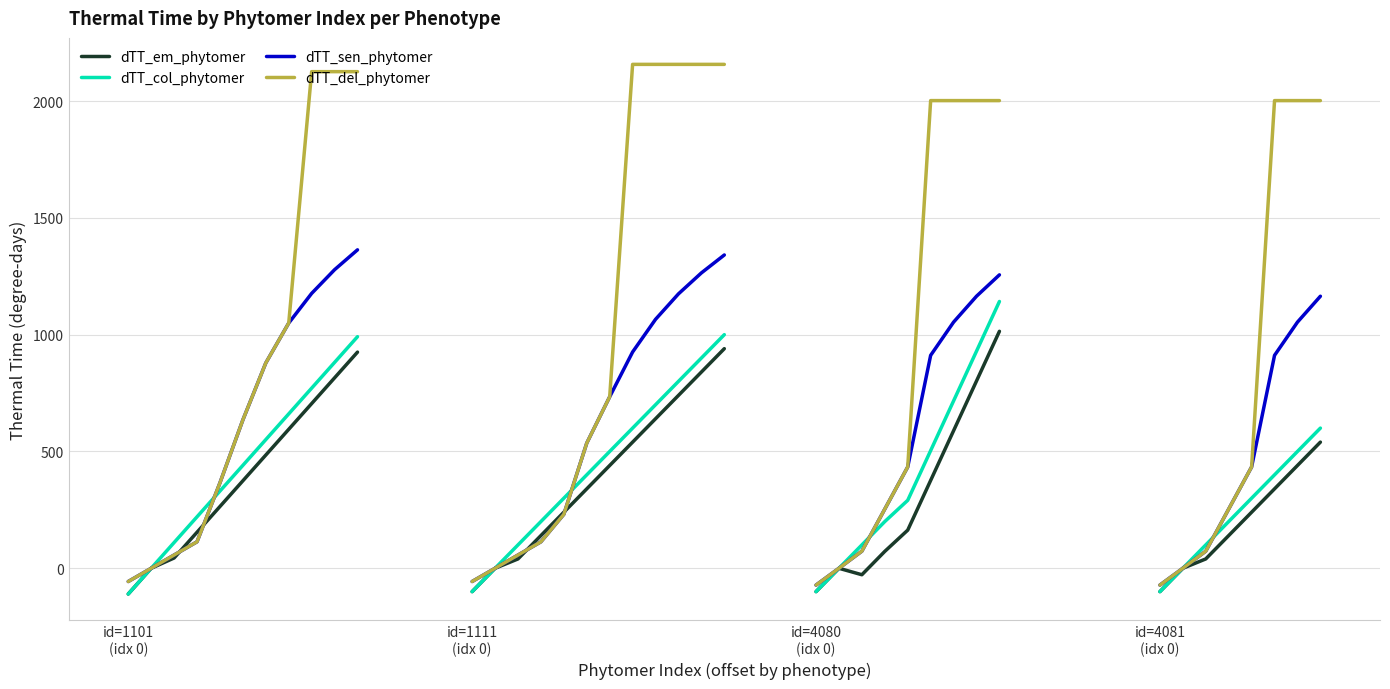

How many lines are shown in the chart?

4